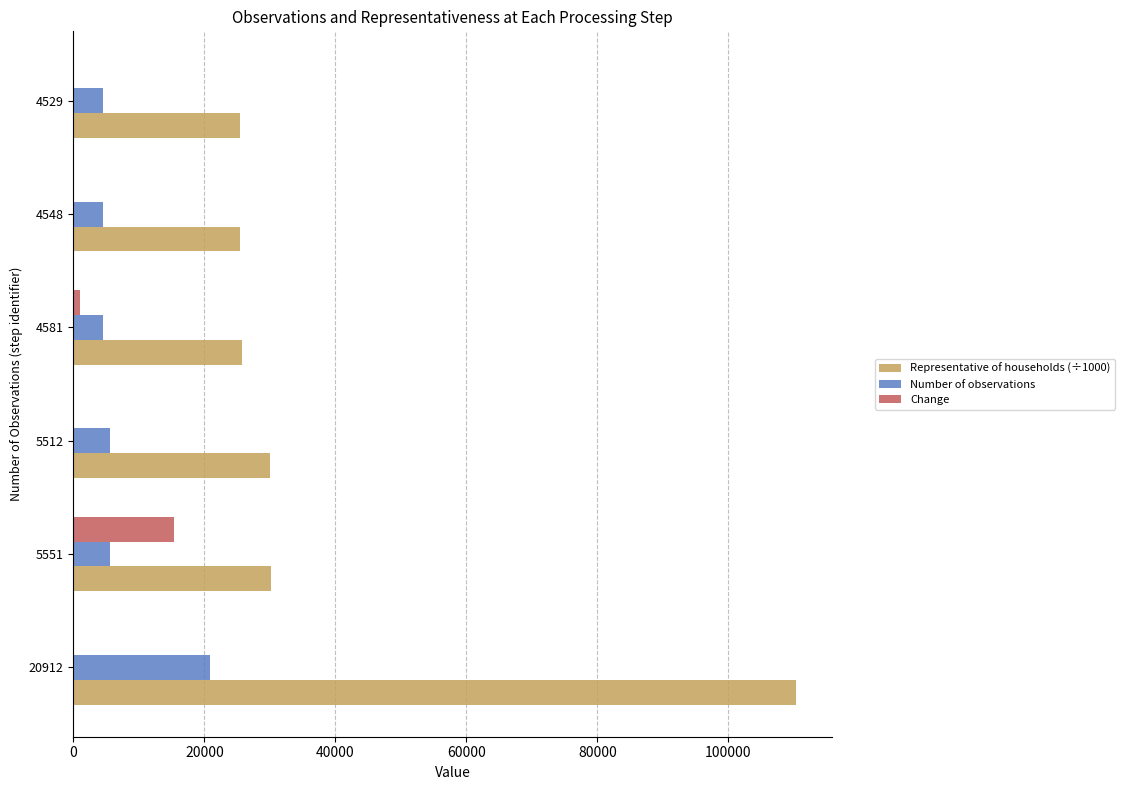

The value of Representative of households (÷1000) at 4529 is 38803.2. True or false?

False